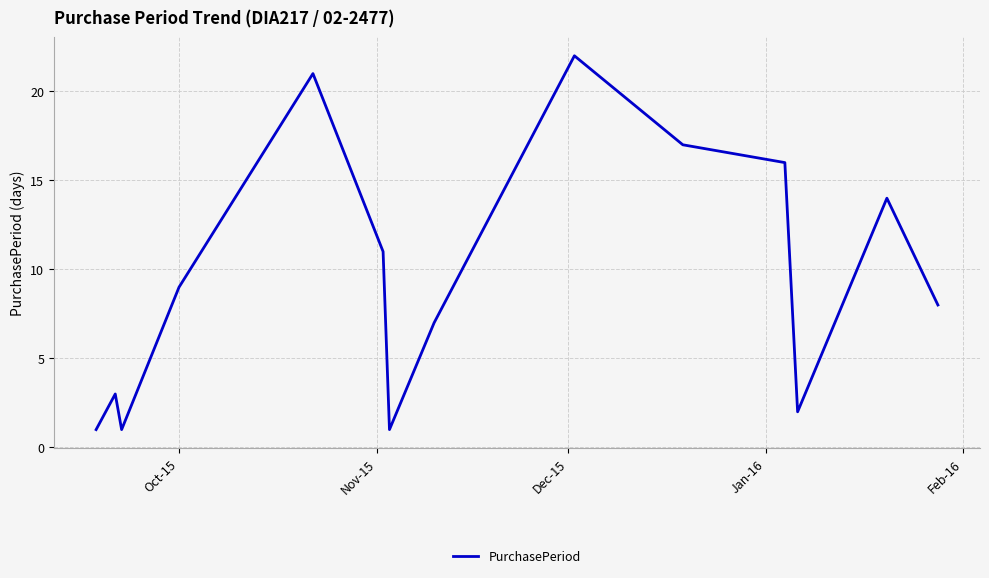

Reading right to left, what are all the values shown in this chart?

8	14	2	16	17	22	7	1	11	21	9	1	3	1